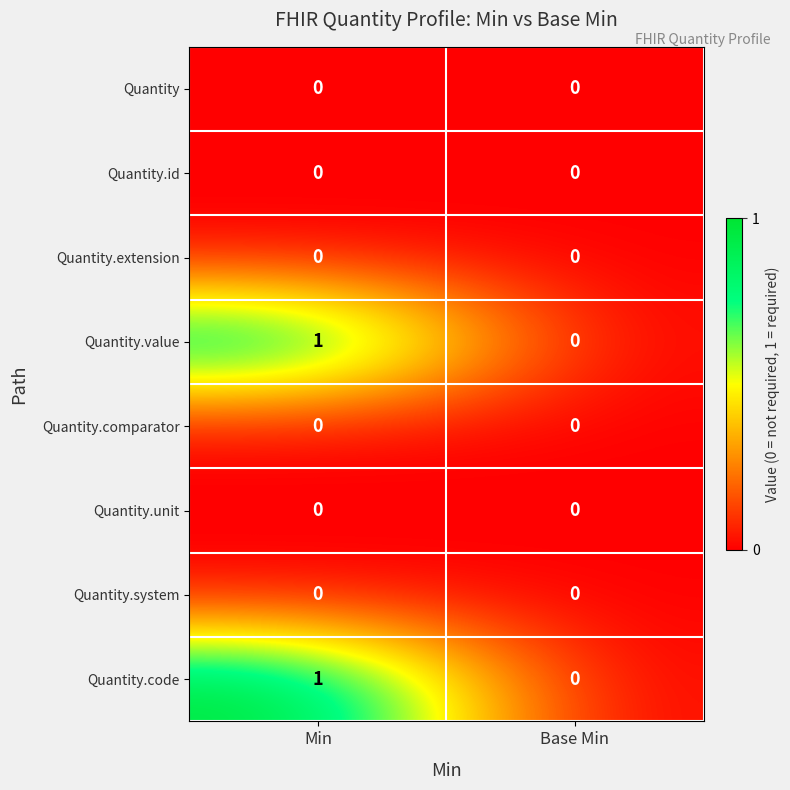

At which category is the sum across all series the highest?

Min